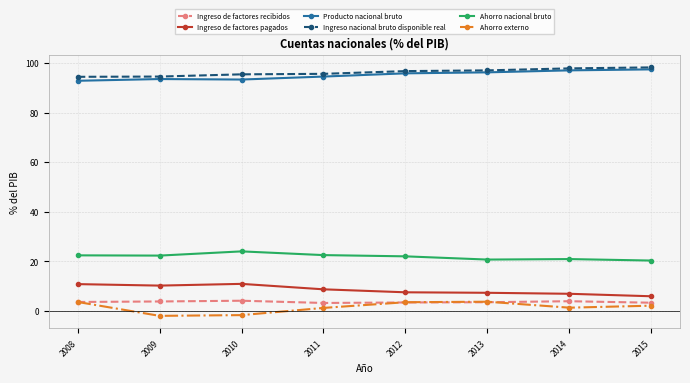

The Ahorro nacional bruto series shows 20.9 at 2014. True or false?

True